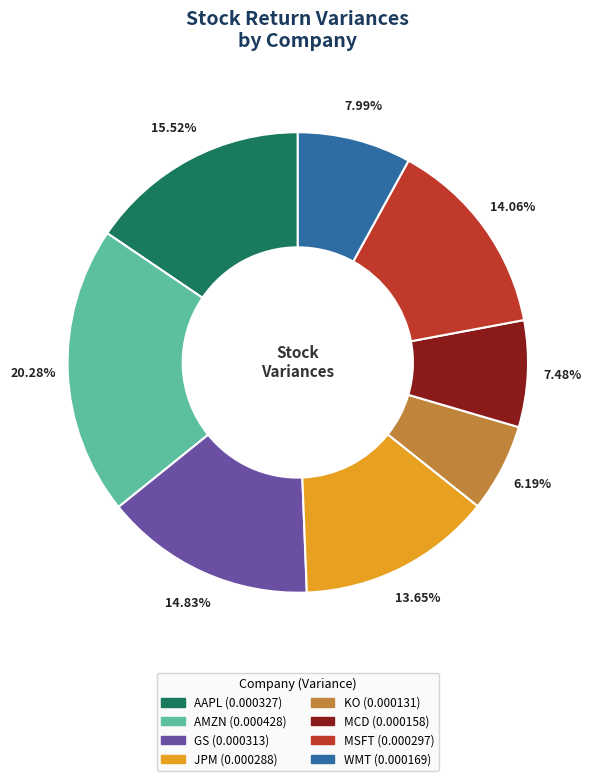

To the nearest percent, what percentage of the pie is GS?

15%